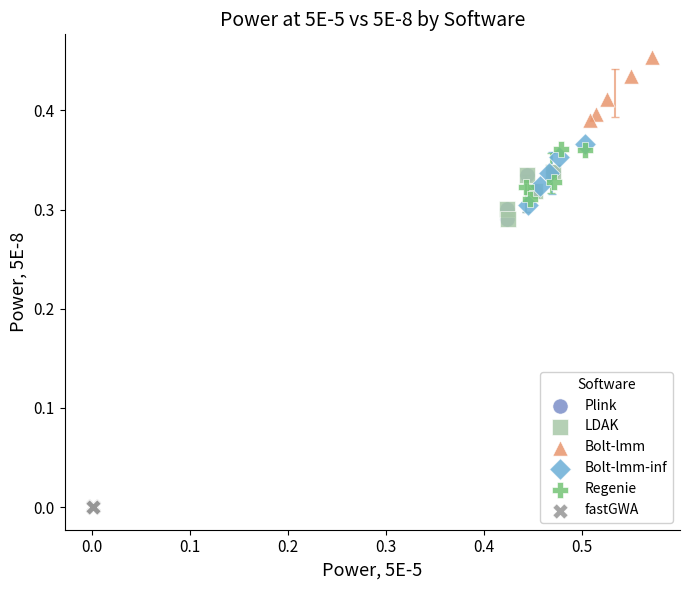

Which series reaches the minimum Y coordinate?

fastGWA